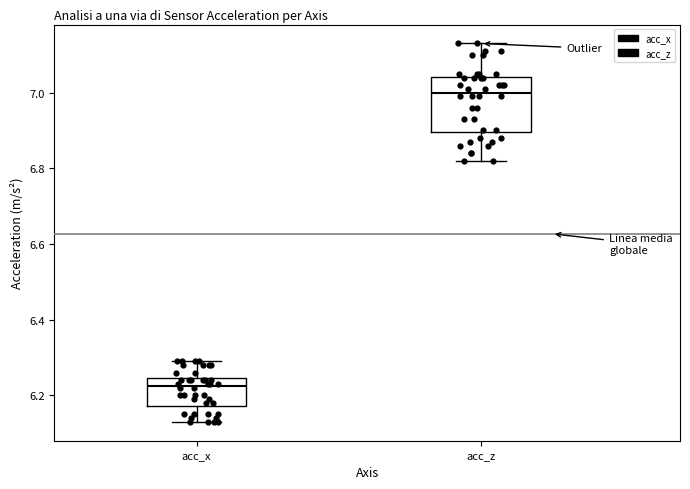

Comparing the boxes themselves (not the whiskers), which one is the tallest?

acc_z